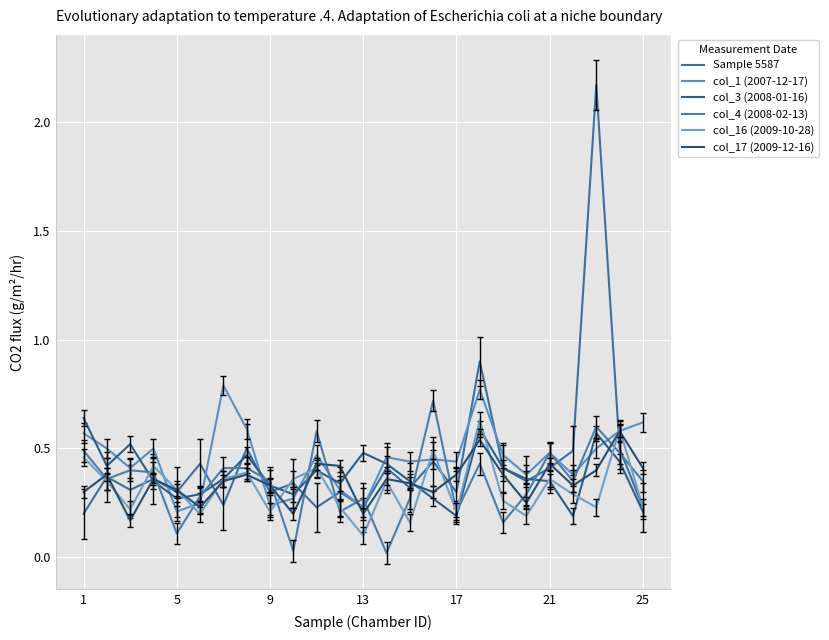

List the series in order of their peak value, lowest first.

col_17 (2009-12-16), col_16 (2009-10-28), col_3 (2008-01-16), col_4 (2008-02-13), col_1 (2007-12-17), Sample 5587